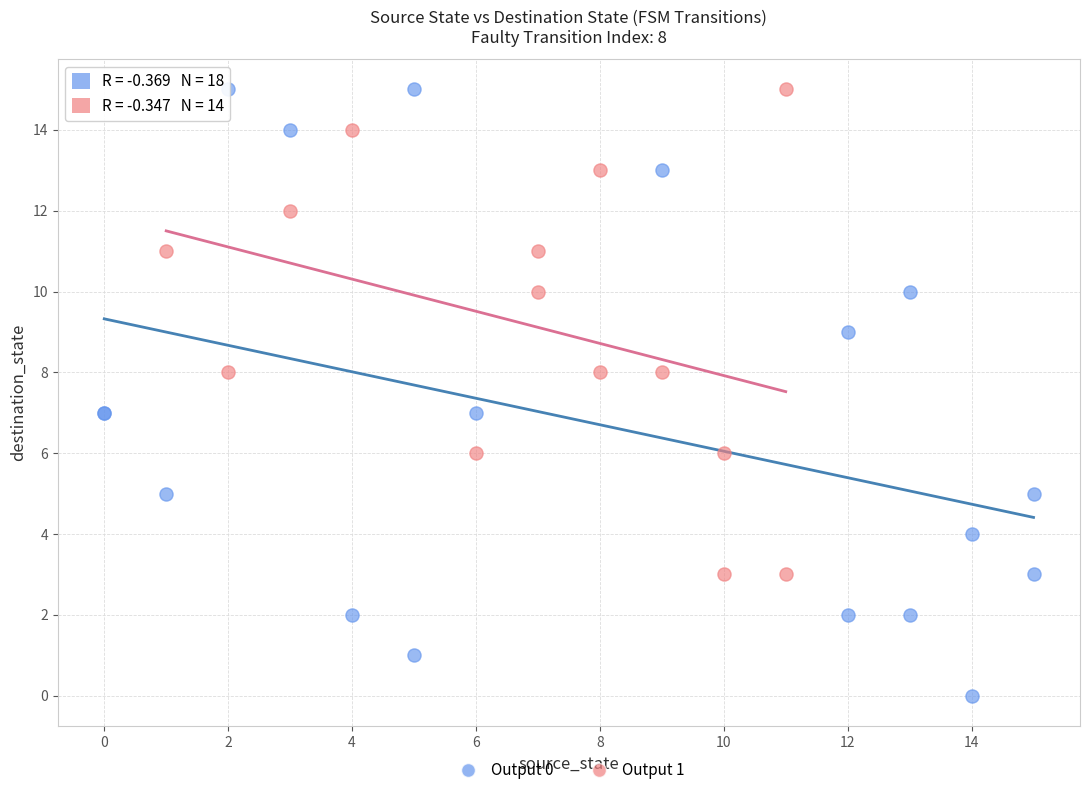

Which series contains the lowest Y value?

Output 0